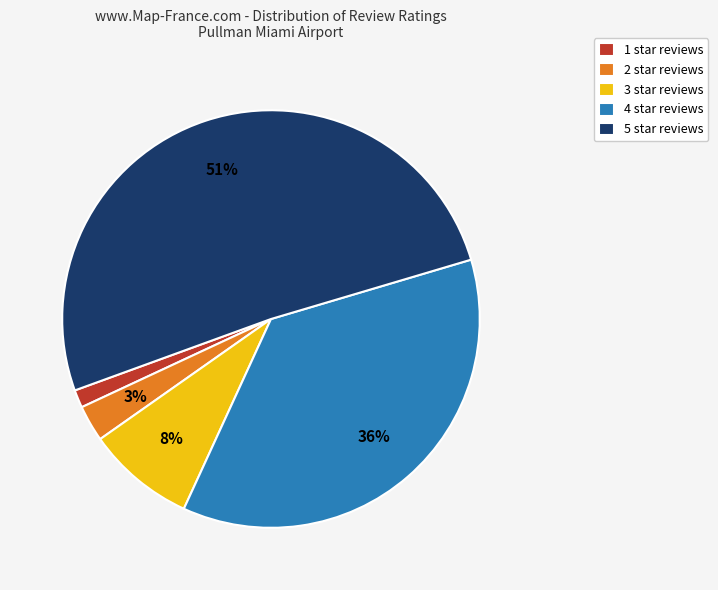

Do 4 star reviews and 5 star reviews together represent more than half of the pie?

Yes